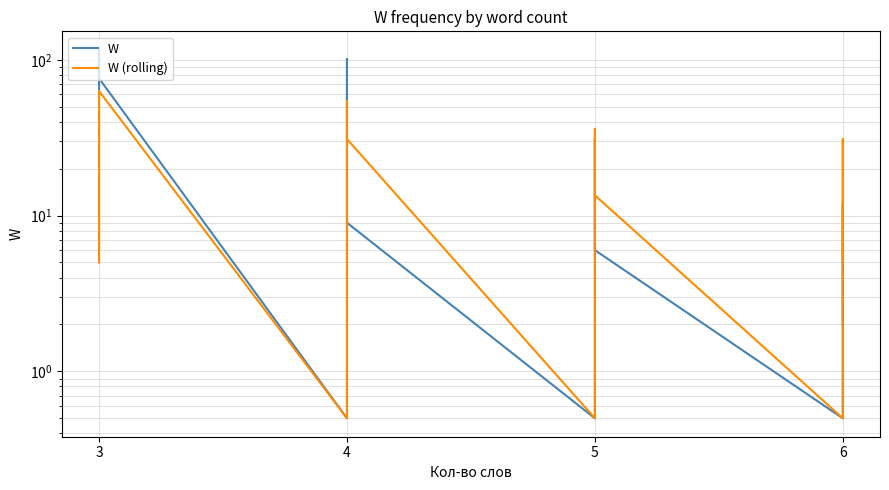

Which label corresponds to the largest value in the chart?

3